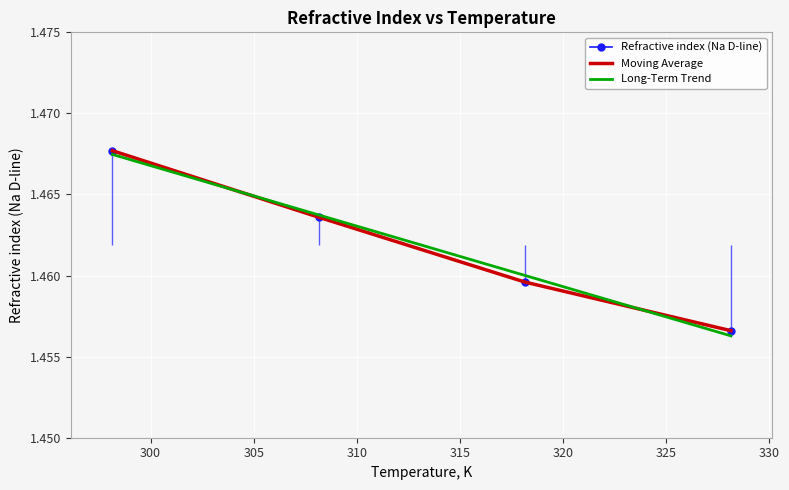

Rank the categories by value from lowest to highest.

328.15, 318.15, 308.15, 298.15